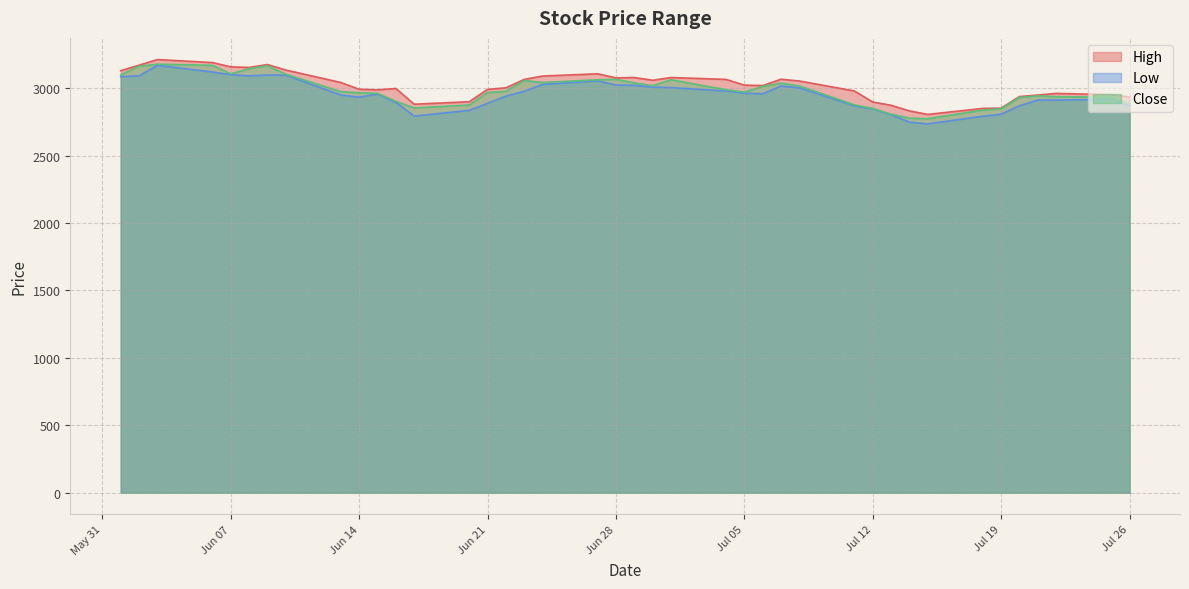

At which category is the sum across all series the highest?

2022-06-03